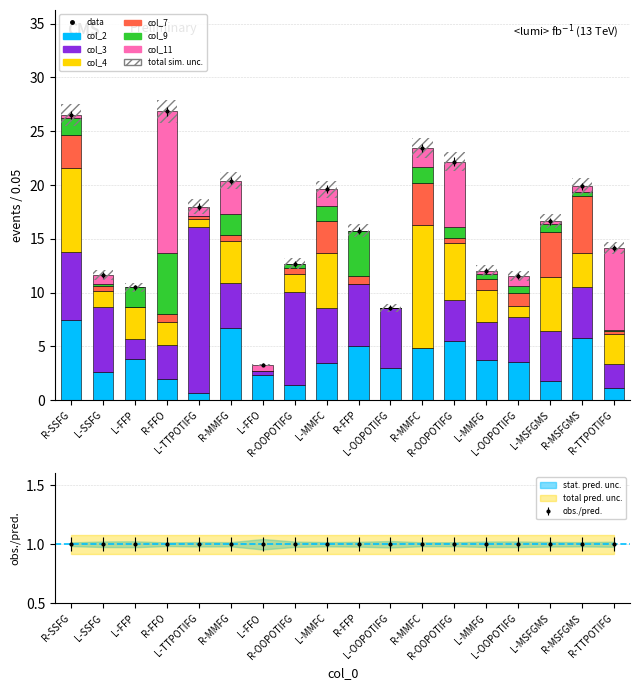

Which series has the largest total across all categories?

col_3